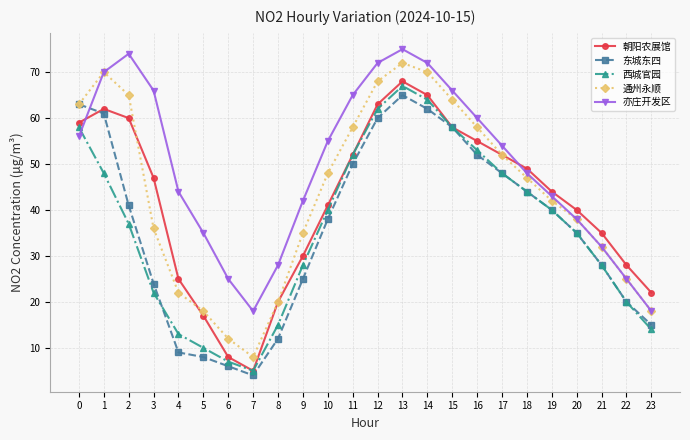

What are all the series names shown in the legend?

朝阳农展馆, 东城东四, 西城官园, 通州永顺, 亦庄开发区